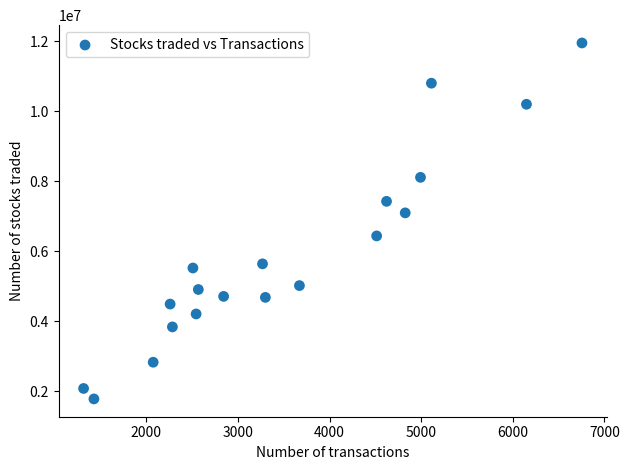

What is the range of X values (max minus min)?

5442